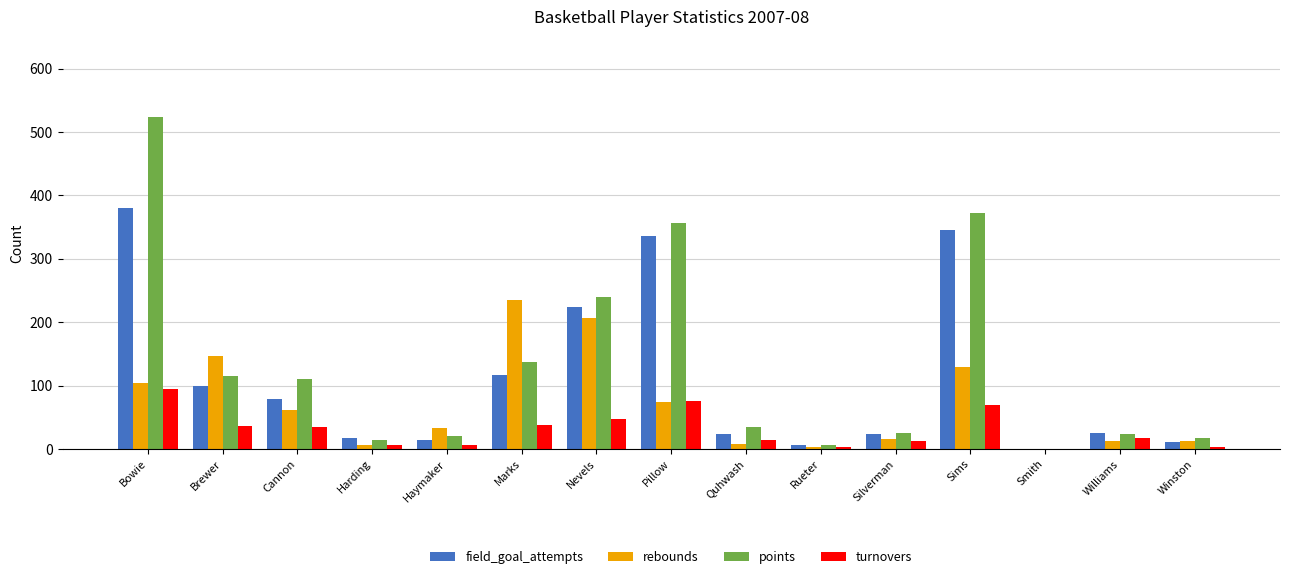

What is the sum of the rebounds values at Bowie and Winston?

117